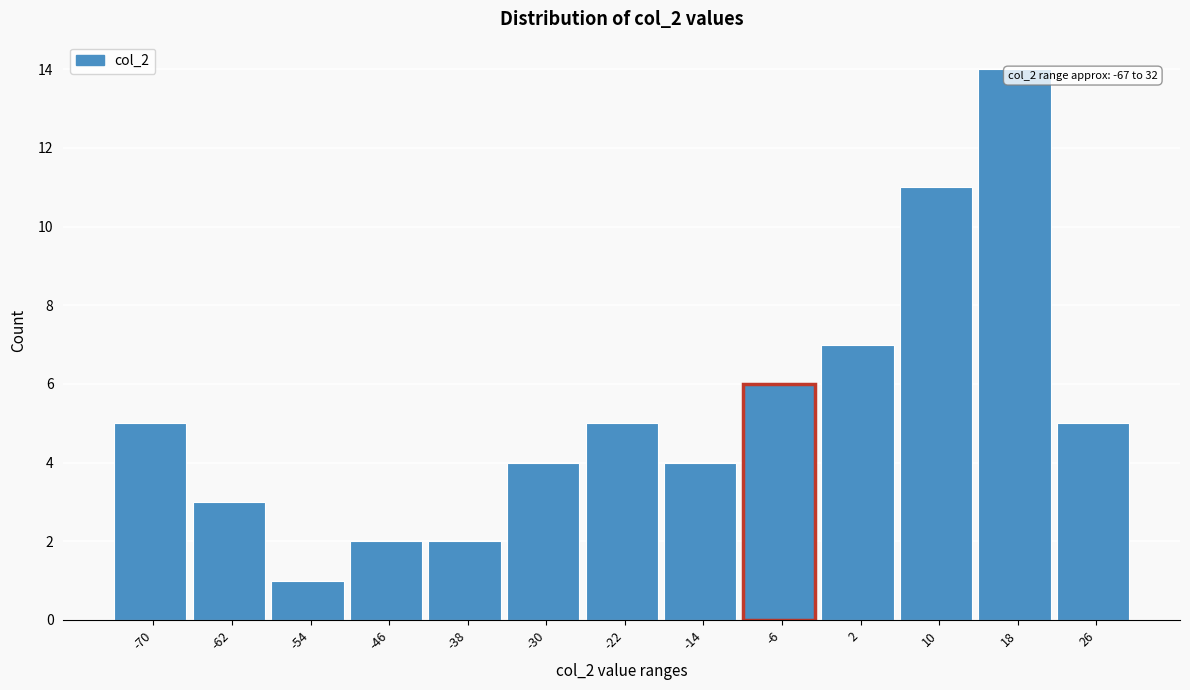

Reading left to right, list all the values displayed in this chart.

5	3	1	2	2	4	5	4	6	7	11	14	5